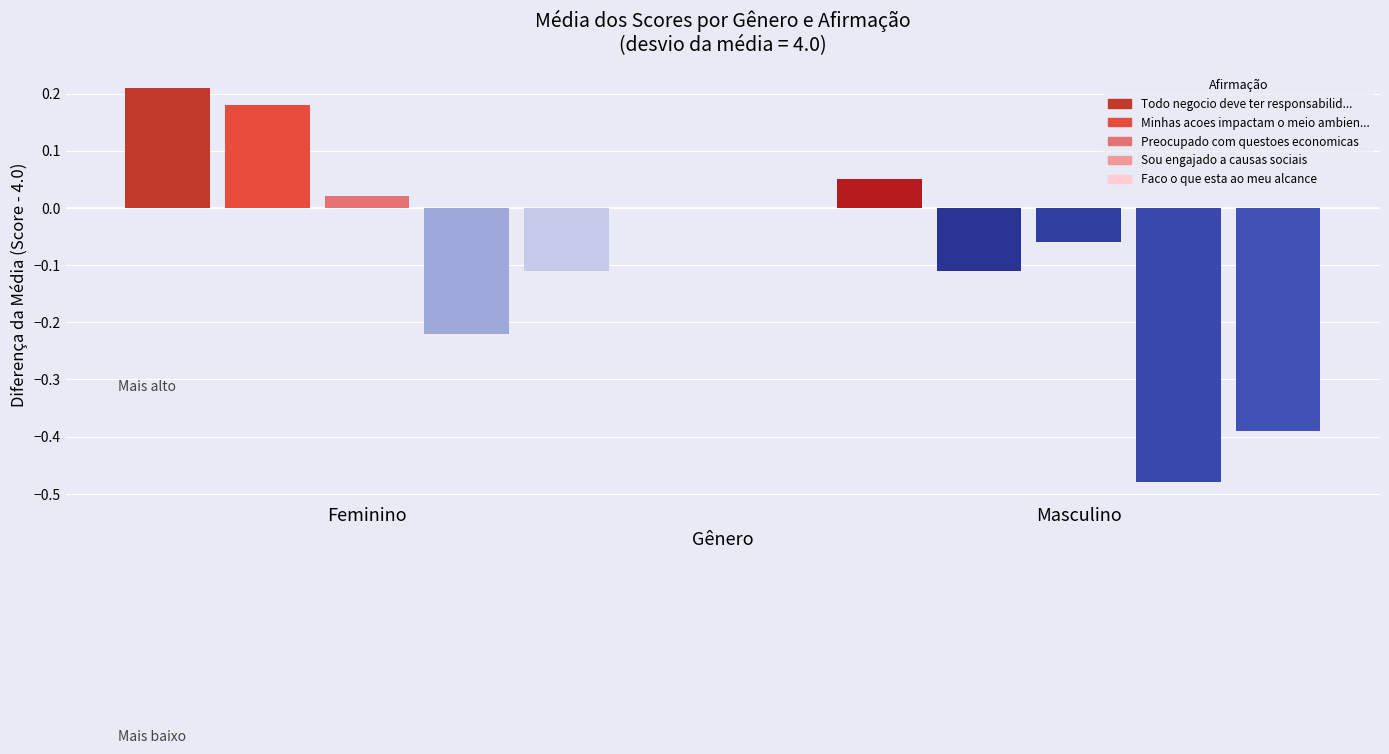

Which series has the widest spread of values?

Minhas acoes impactam o meio ambiente